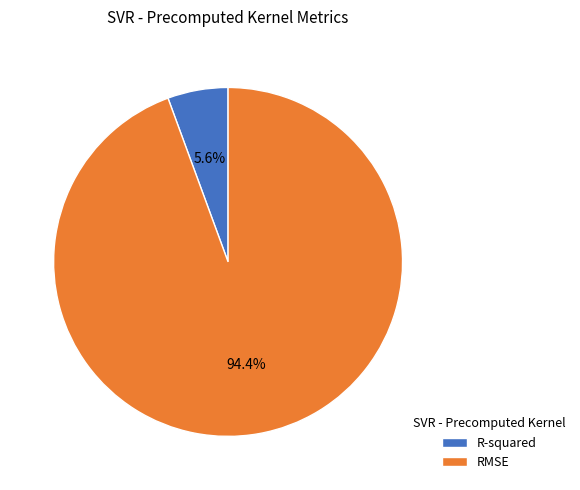

Which category has the biggest portion of the pie?

RMSE